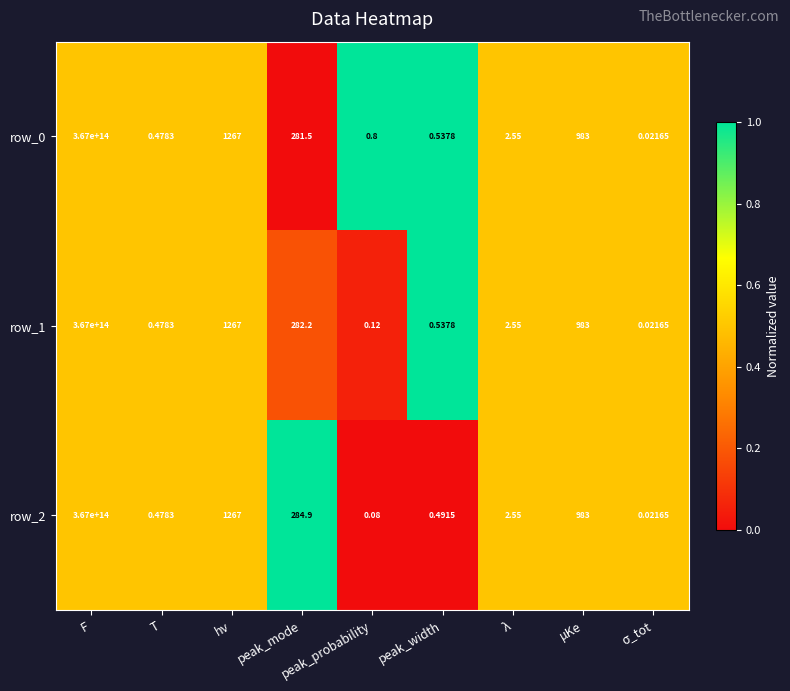

Where does the row_2 series first go above 2?

F